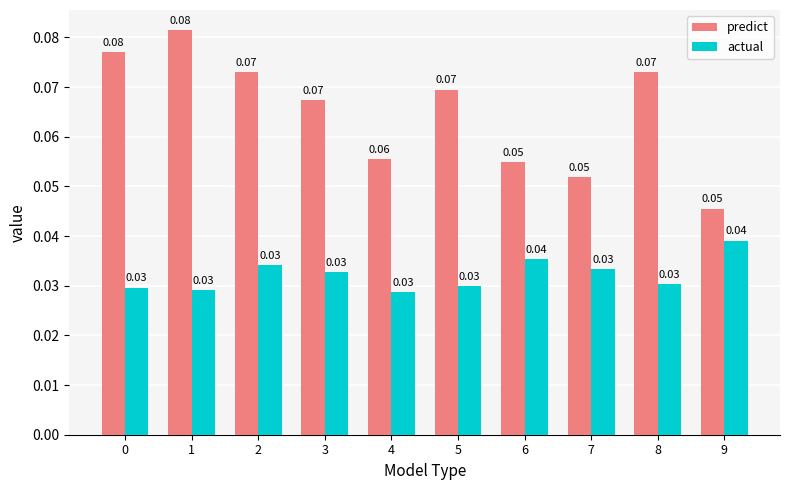

At which label does actual reach its minimum?

4